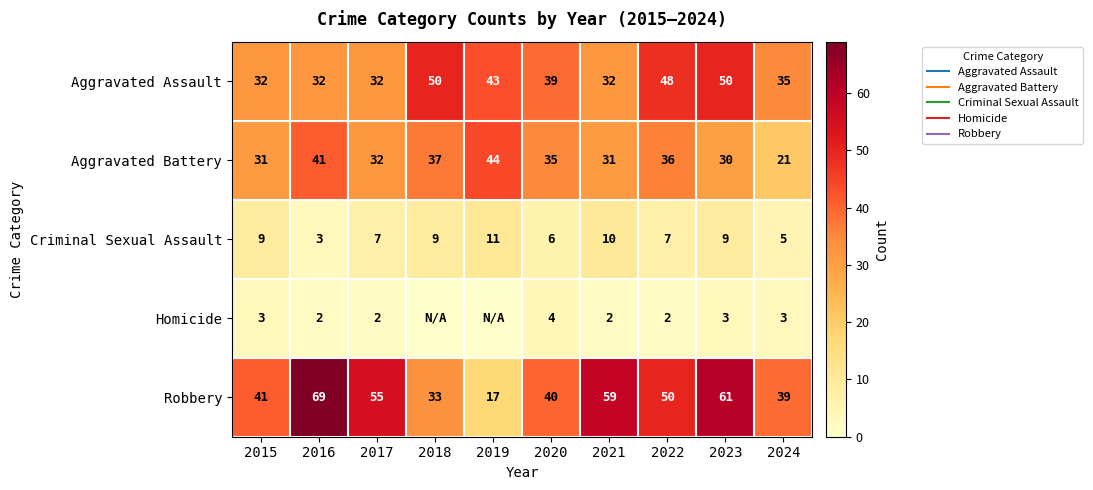

What is the difference between the Aggravated Battery values at 2021 and 2023?

1